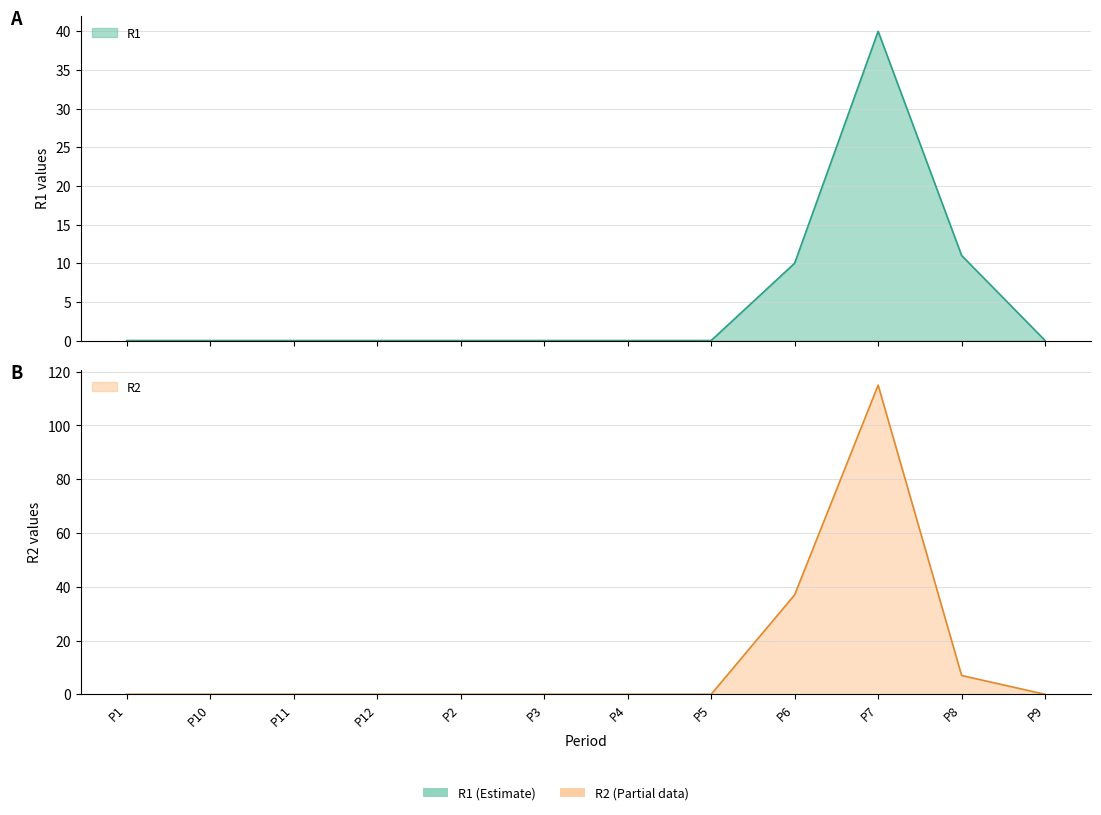

True or false: R1 and R2 cross at least once.

True